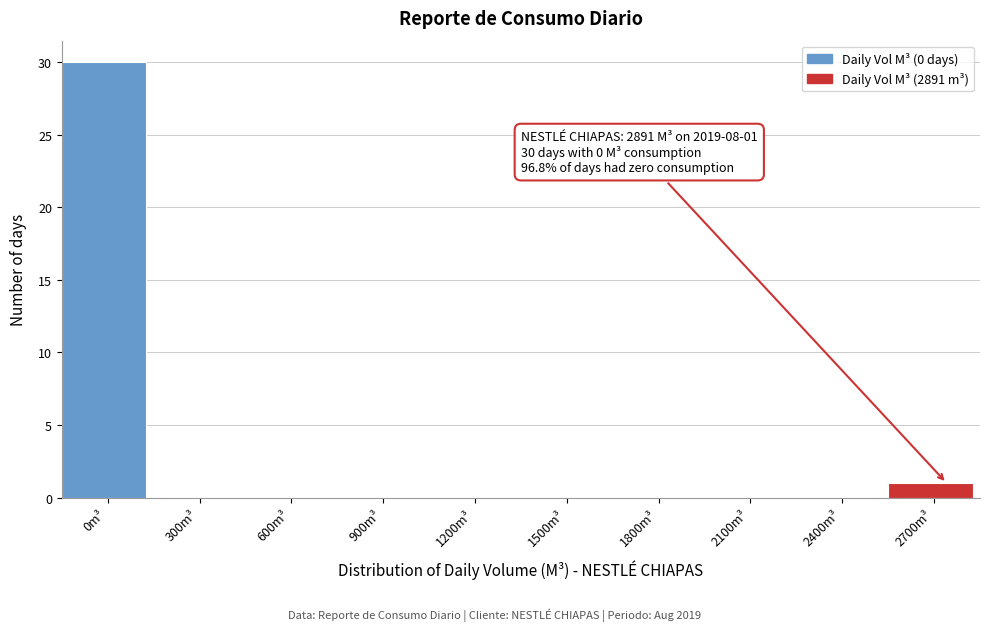

Reading left to right, what are all the values shown in this chart?

0m³=30	300m³=0	600m³=0	900m³=0	1200m³=0	1500m³=0	1800m³=0	2100m³=0	2400m³=0	2700m³=1